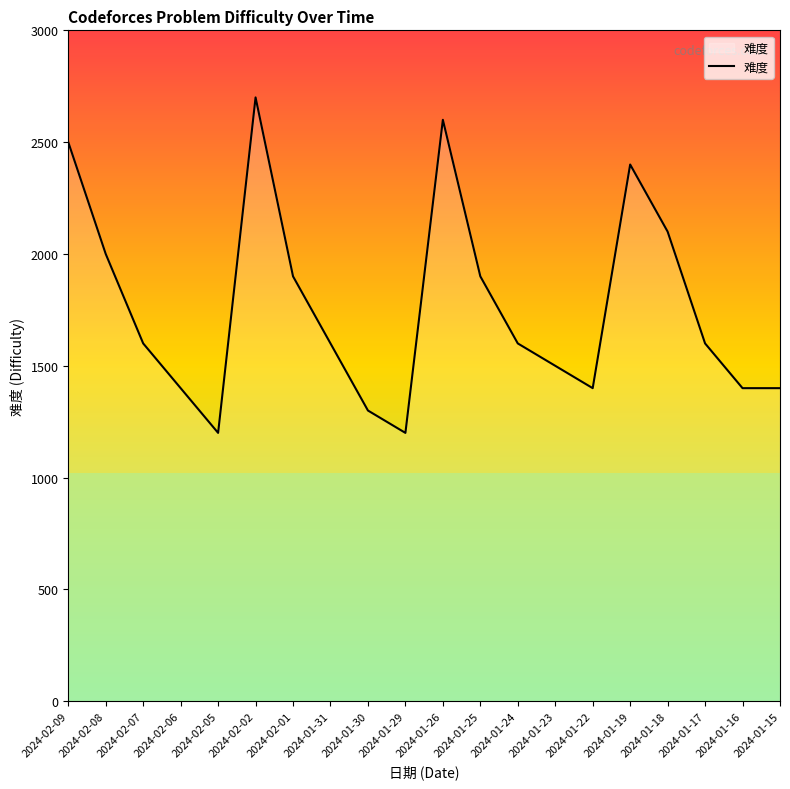

Reading left to right, extract all data points from this chart.

2024-02-09=2500	2024-02-08=2000	2024-02-07=1600	2024-02-06=1400	2024-02-05=1200	2024-02-02=2700	2024-02-01=1900	2024-01-31=1600	2024-01-30=1300	2024-01-29=1200	2024-01-26=2600	2024-01-25=1900	2024-01-24=1600	2024-01-23=1500	2024-01-22=1400	2024-01-19=2400	2024-01-18=2100	2024-01-17=1600	2024-01-16=1400	2024-01-15=1400